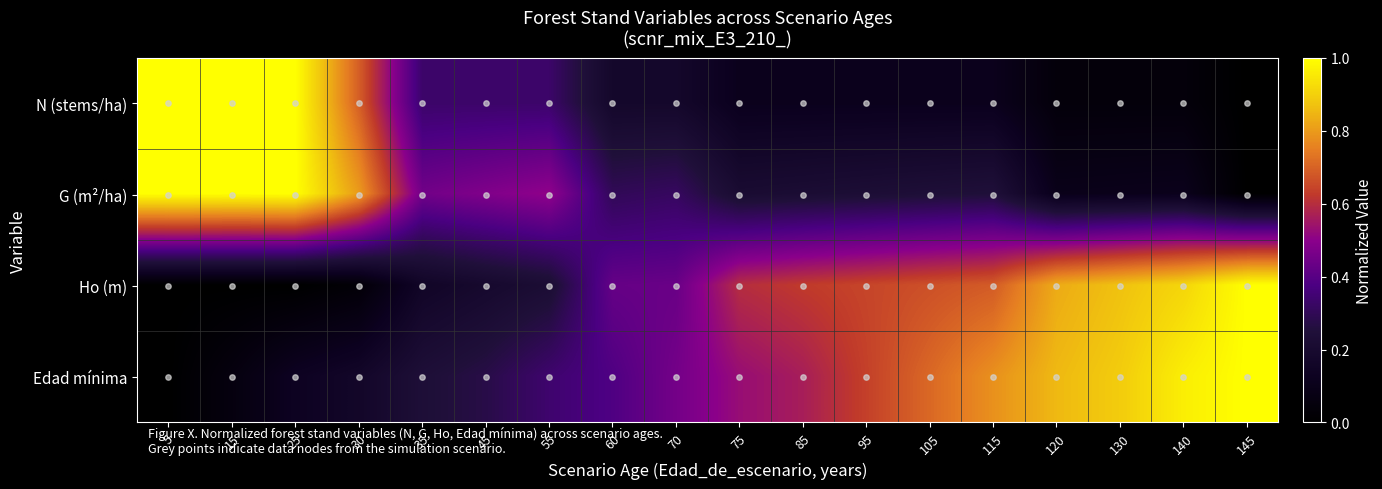

What is the total value across all series at 25?

2.1